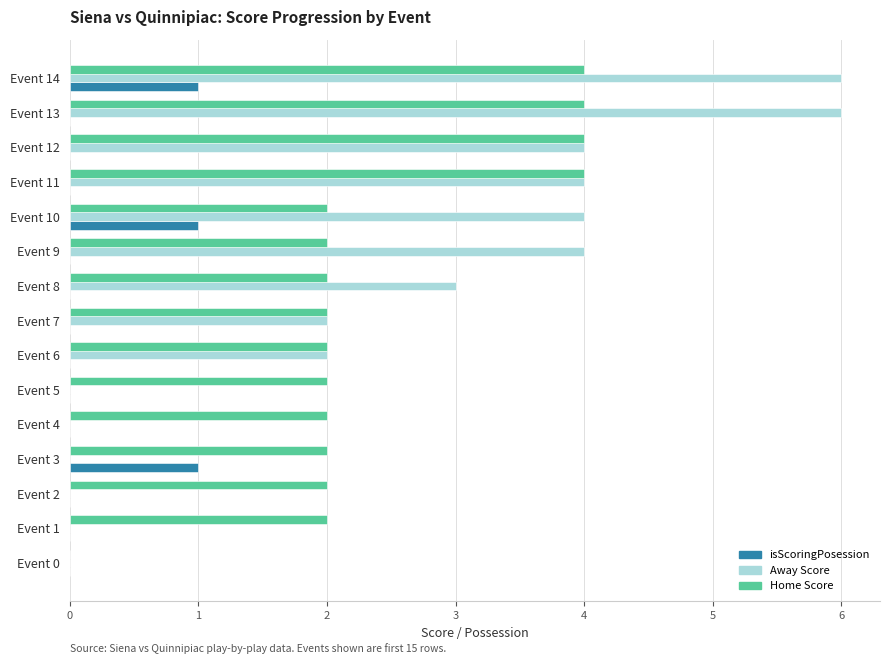

True or false: Away Score has a value of 2 at Event 13.

False